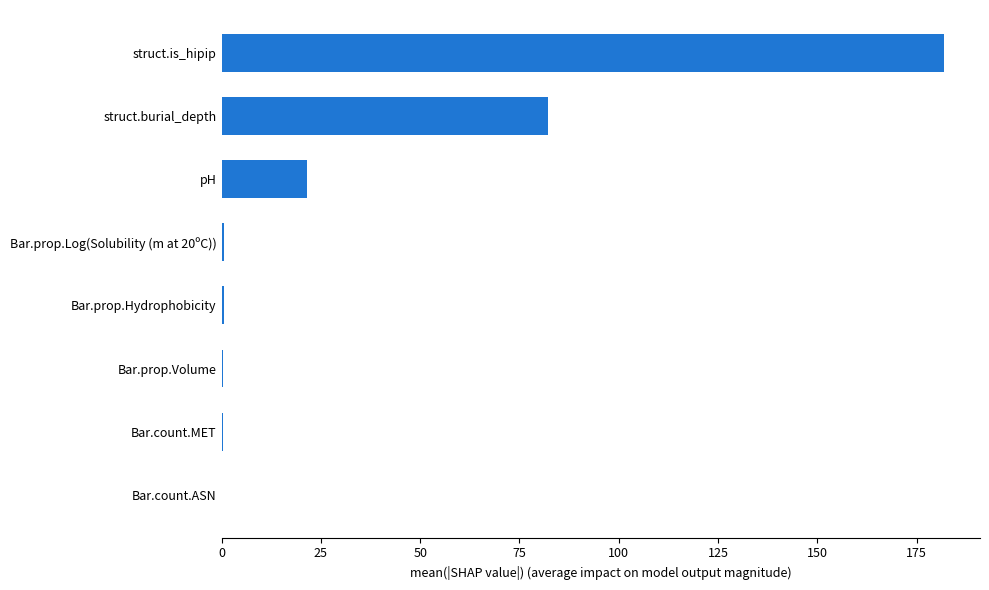

Which category has the highest value across all series?

struct.is_hipip